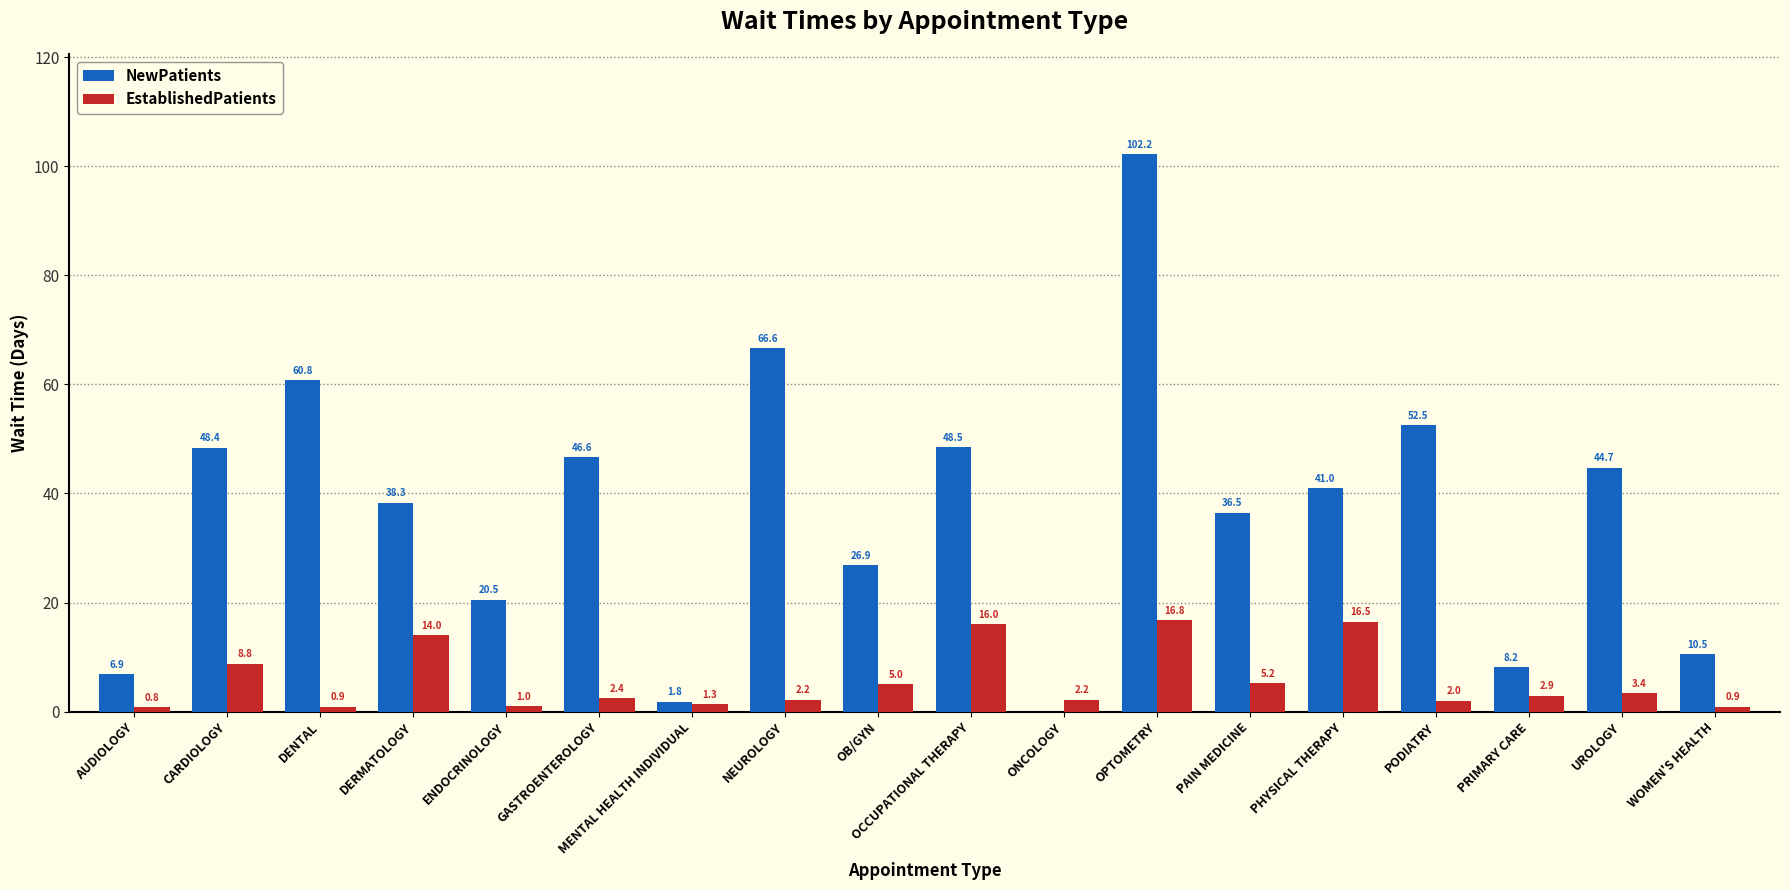

What is the highest value of the NewPatients series?

102.2